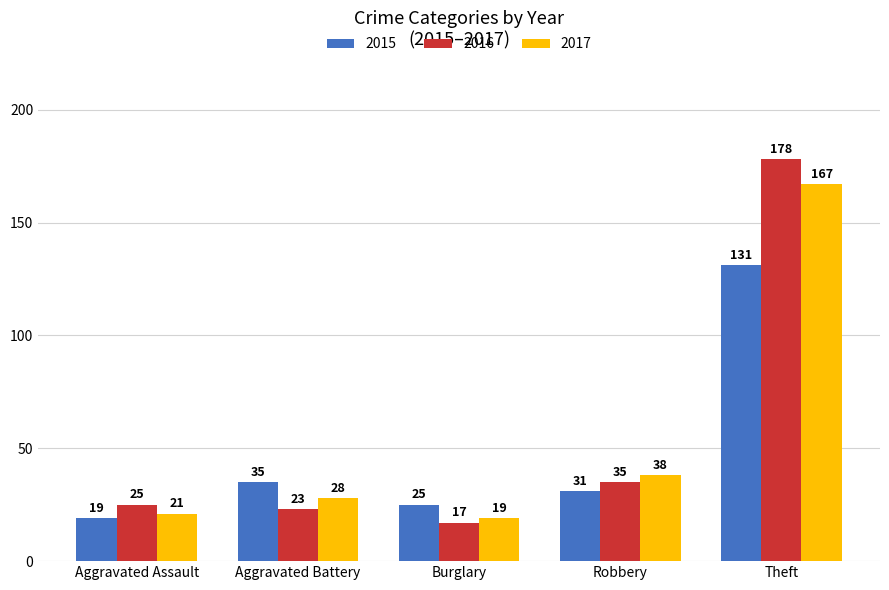

List the series in order of their peak value, highest first.

2016, 2017, 2015